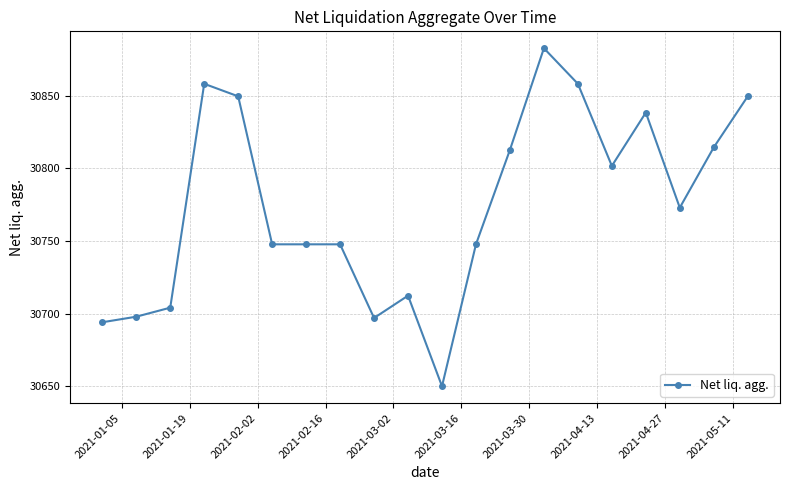

How many values are below 30772?

10